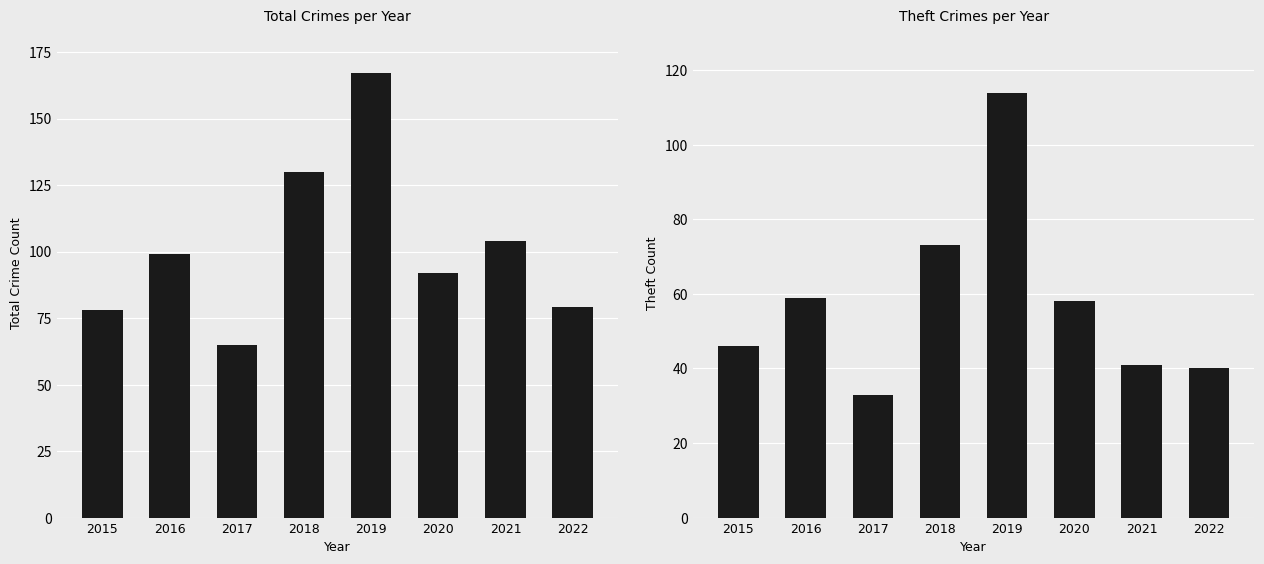

Reading right to left, extract all data points from this chart.

Total: 2022=79	2021=104	2020=92	2019=167	2018=130	2017=65	2016=99	2015=78
Theft: 2022=40	2021=41	2020=58	2019=114	2018=73	2017=33	2016=59	2015=46